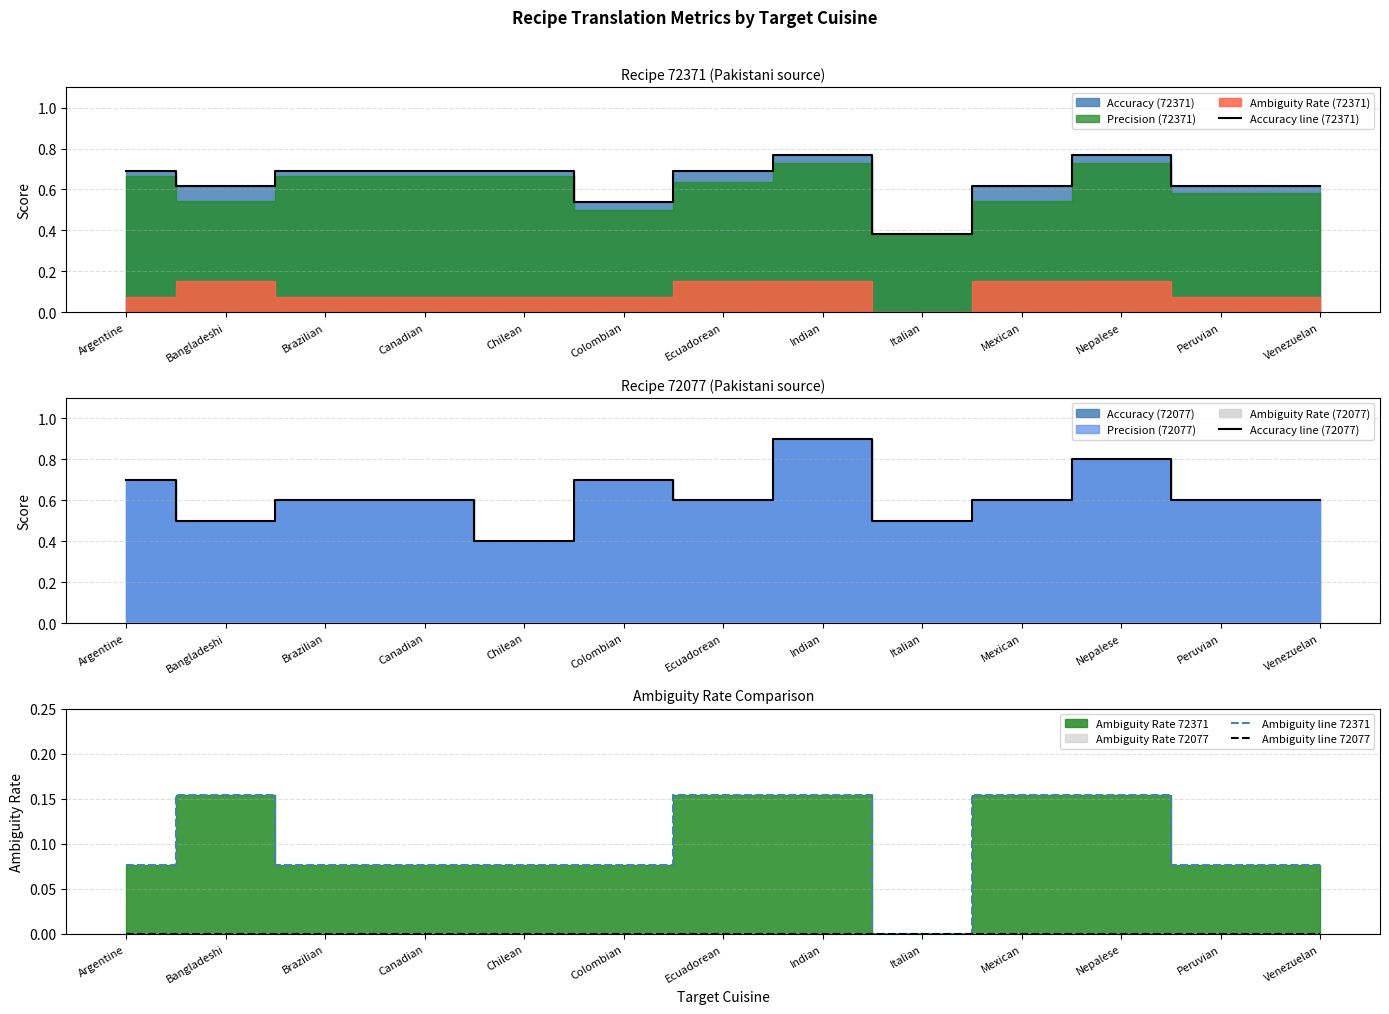

At how many categories does at least one series exceed 0?

13